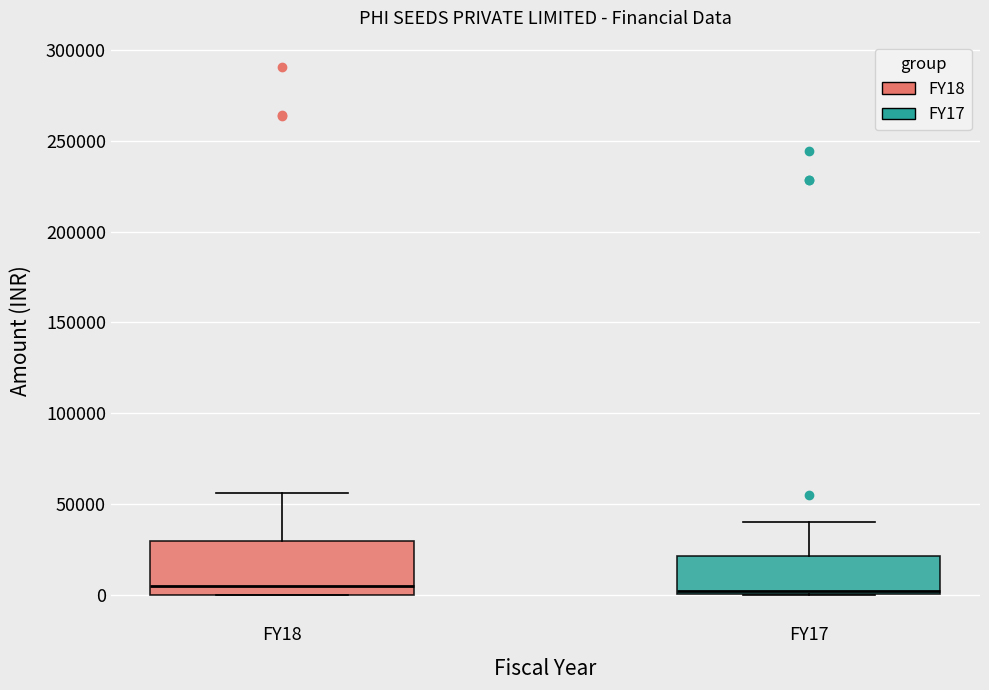

Where does the median line of the box for FY18 sit on the y-axis? The values are not printed on the chart, so give them approximately, as read against the axis.

5000